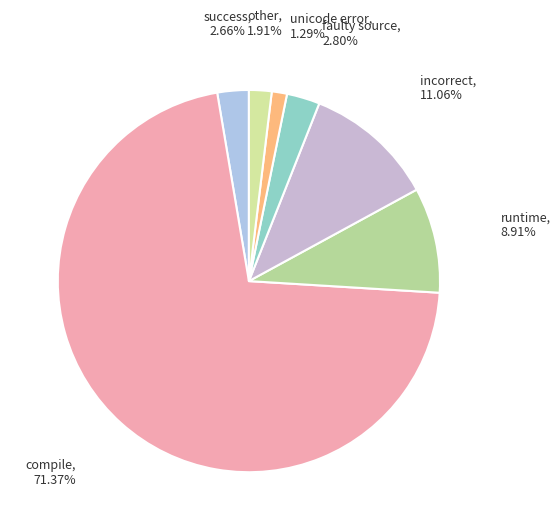

Which has a higher value, unicode error or other?

other